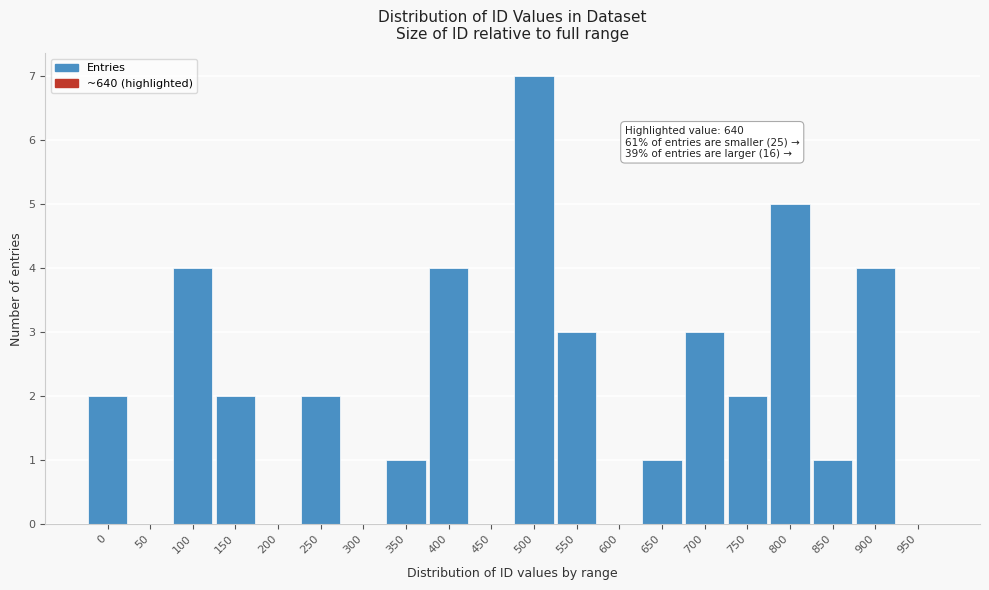

Reading left to right, transcribe all the data shown in this chart.

0=2	50=0	100=4	150=2	200=0	250=2	300=0	350=1	400=4	450=0	500=7	550=3	600=0	650=1	700=3	750=2	800=5	850=1	900=4	950=0